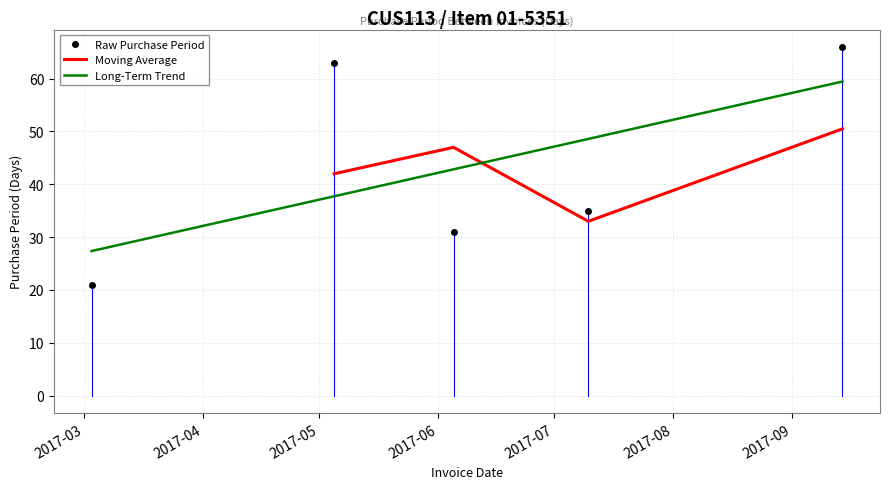

What is the value of the 2nd point from the left?

63